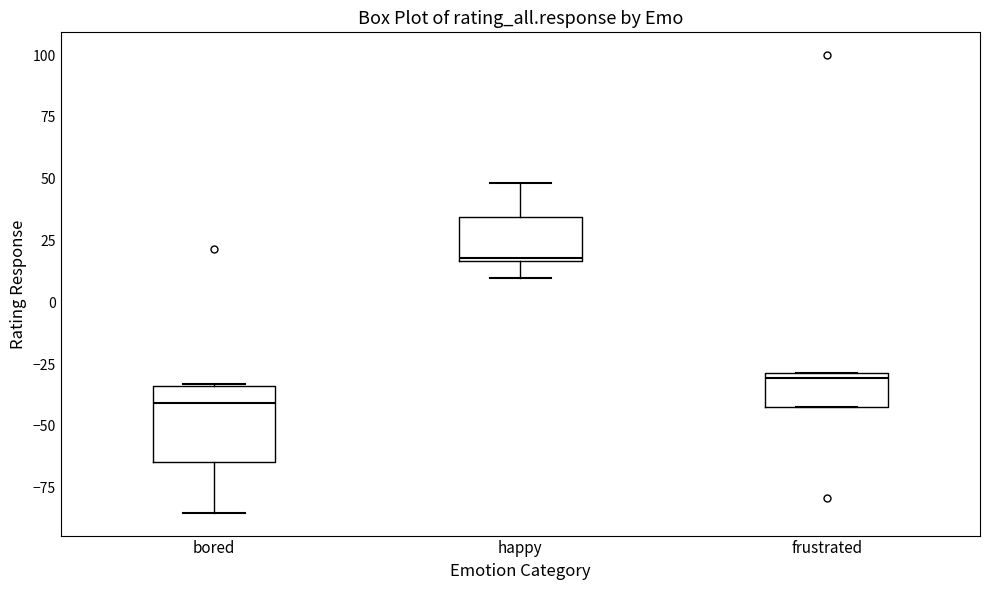

Where does the median line of the box for happy sit on the y-axis? The values are not printed on the chart, so give them approximately, as read against the axis.

20